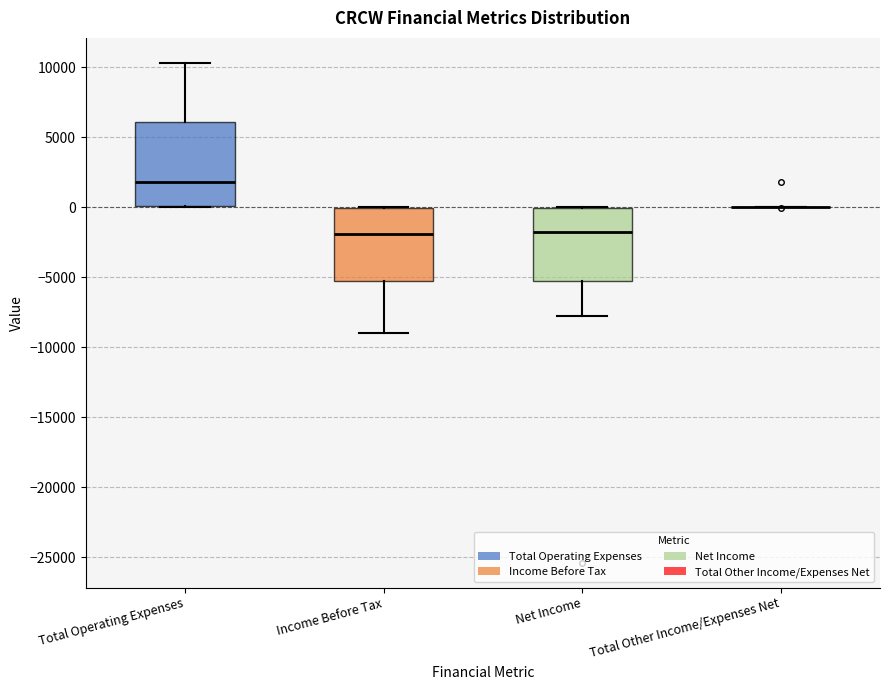

Comparing the boxes themselves (not the whiskers), which one is the tallest?

Total Operating Expenses